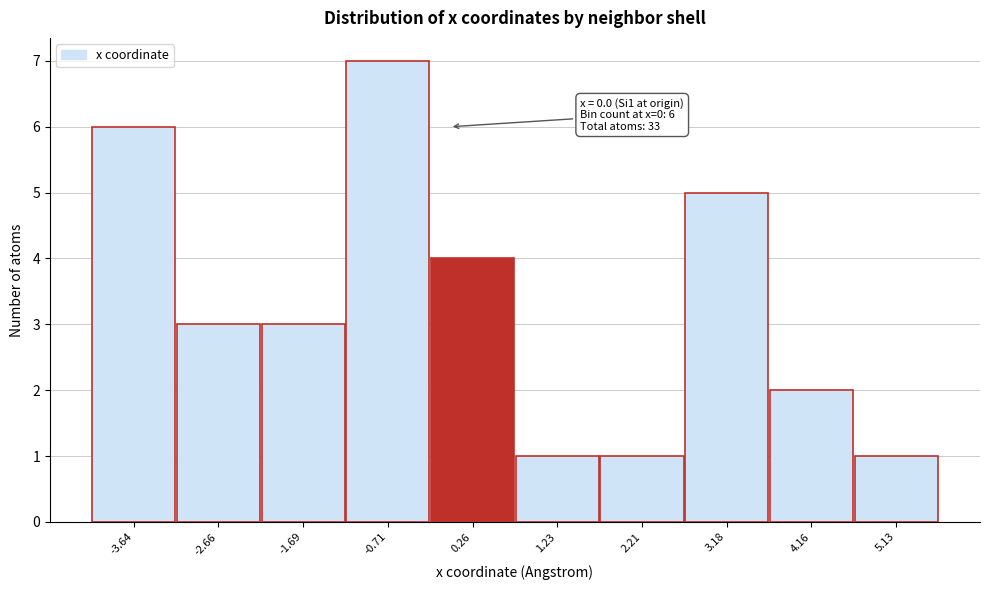

Which range on the x-axis has the tallest bar?

-1.2 to -0.2